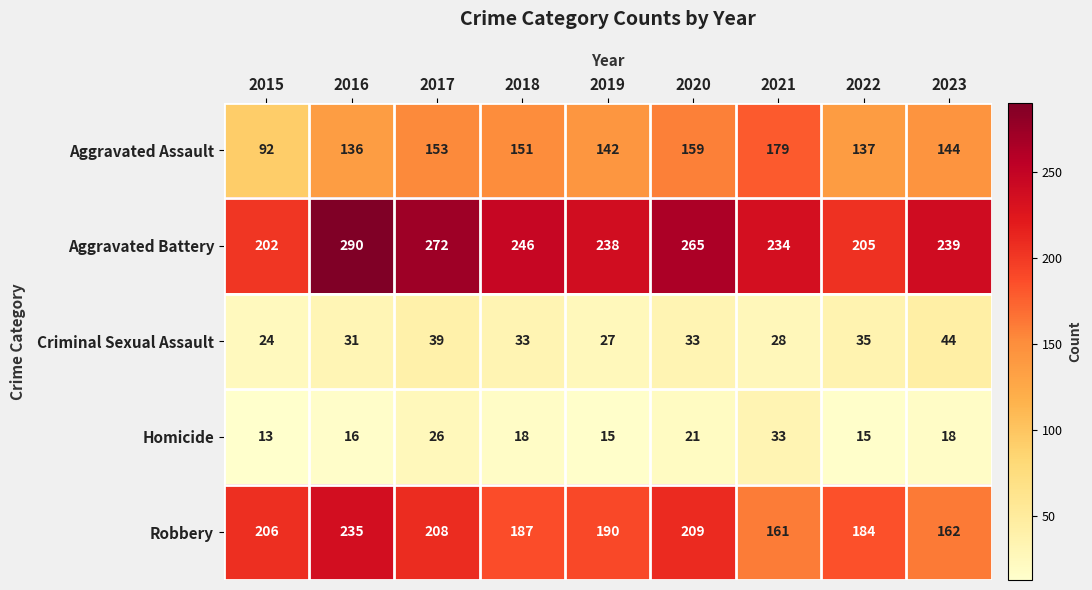

What is the greatest value displayed?

290